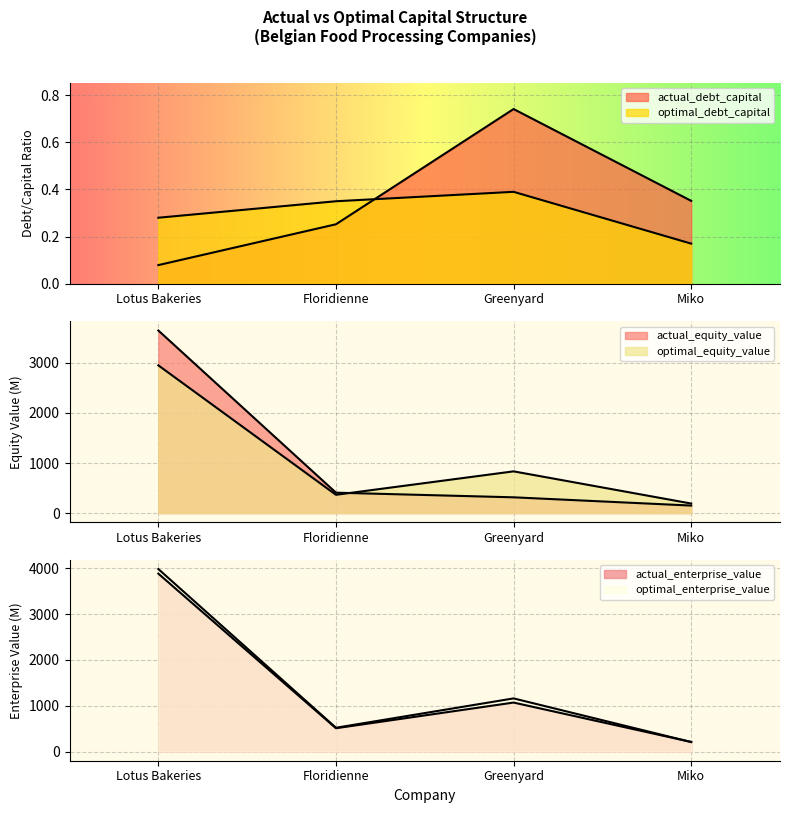

Does the chart display data point markers on the line(s)?

No